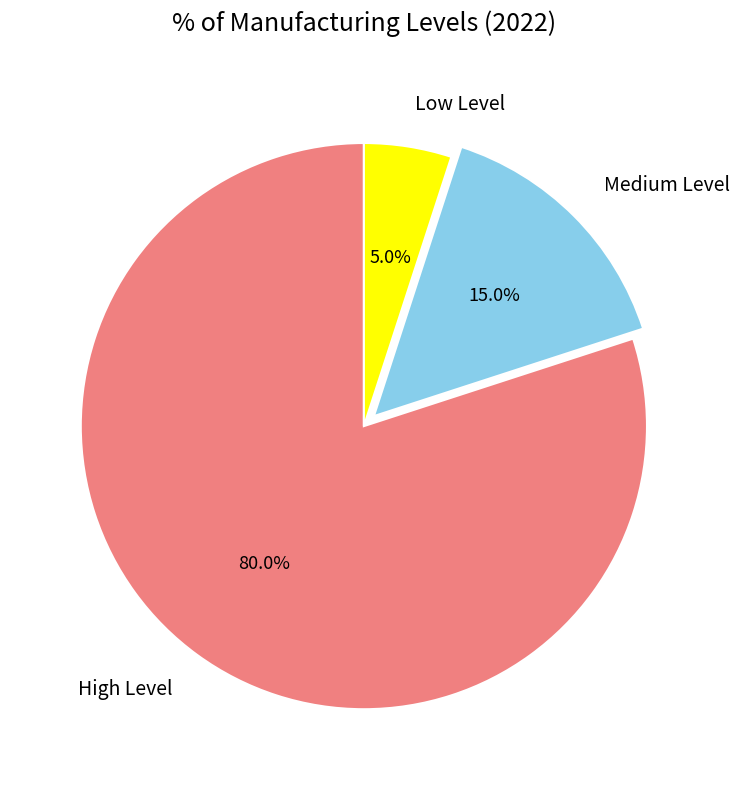

What is the ratio of the value at Low Level to the value at High Level?

0.1